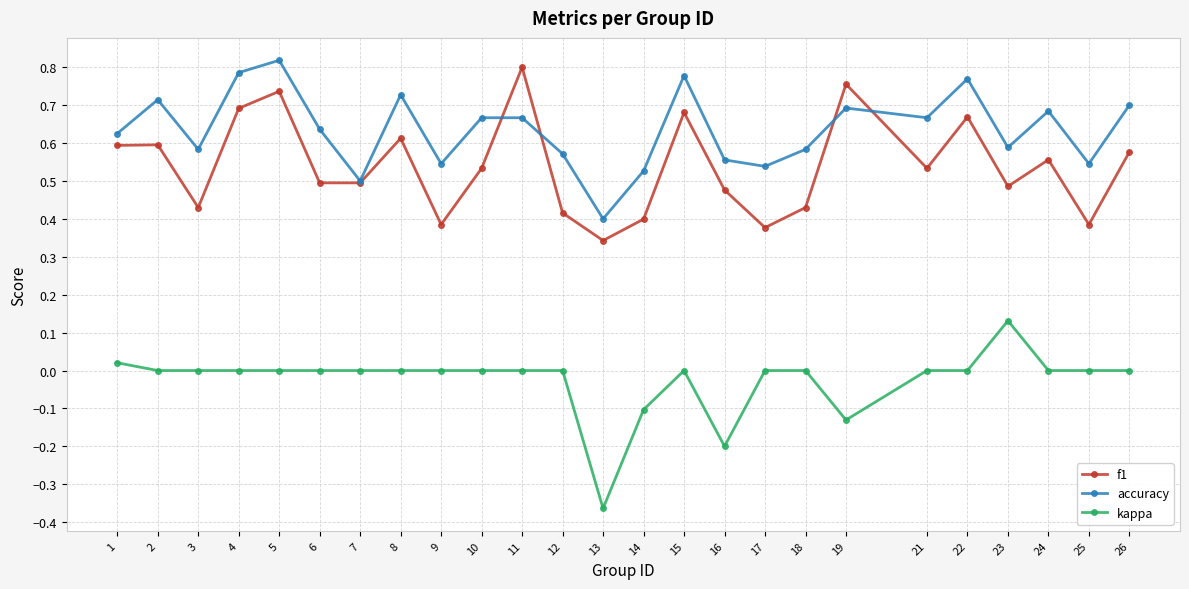

Which series has the largest total across all categories?

accuracy